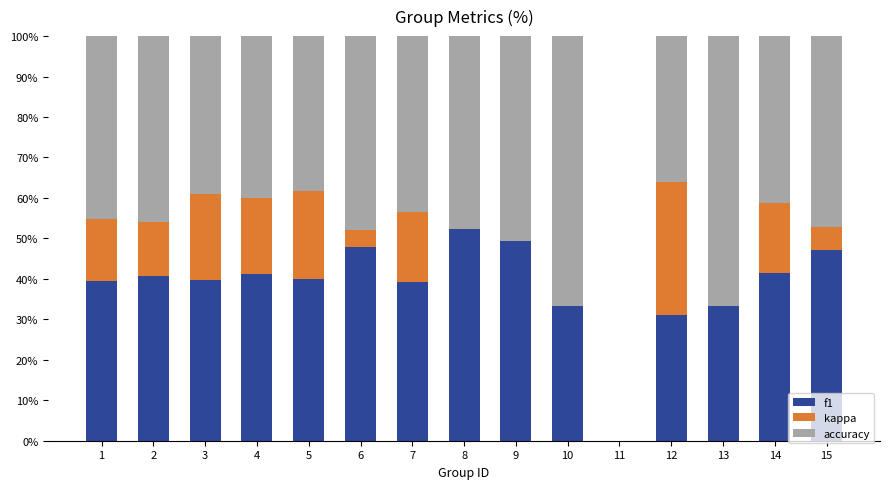

At which label does f1 reach its peak?

8